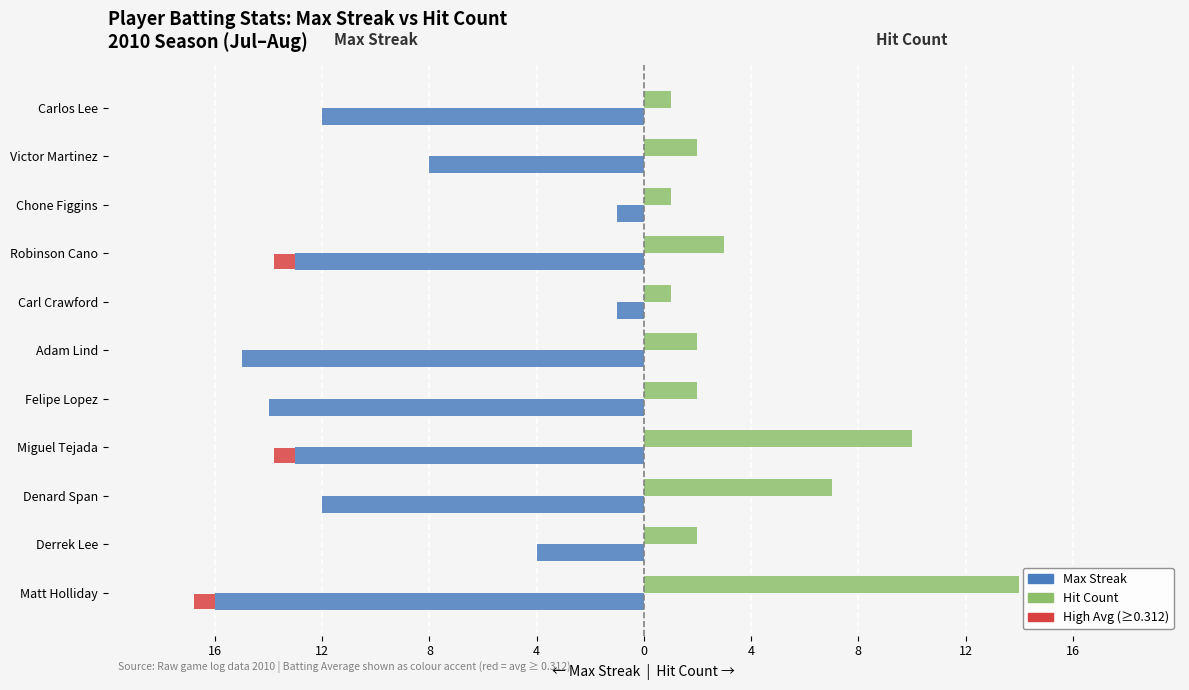

How many bars are there in total?

22